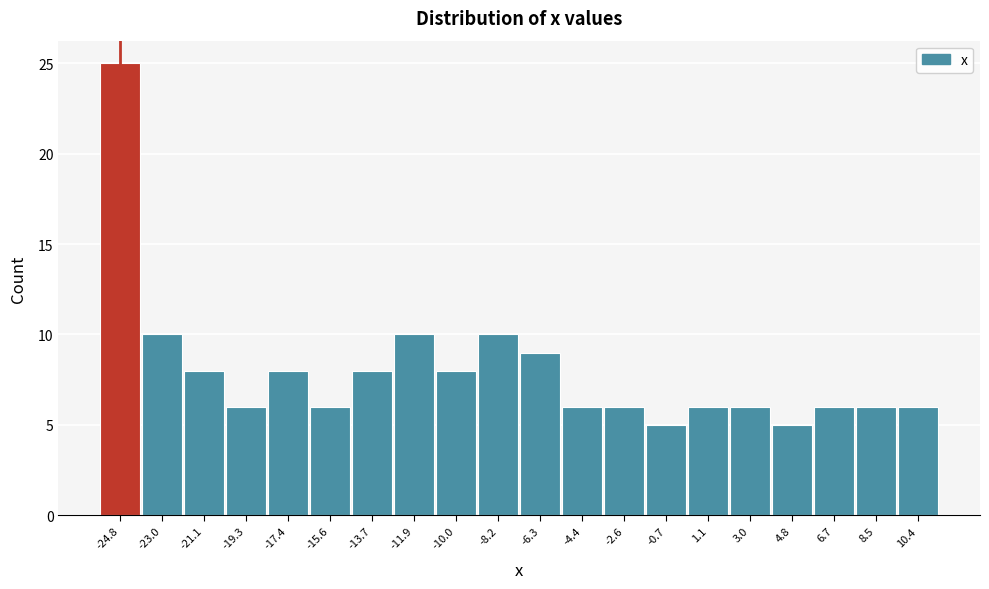

Reading right to left, what are all the values shown in this chart?

10.4=6	8.5=6	6.7=6	4.8=5	3.0=6	1.1=6	-0.7=5	-2.6=6	-4.4=6	-6.3=9	-8.2=10	-10.0=8	-11.9=10	-13.7=8	-15.6=6	-17.4=8	-19.3=6	-21.1=8	-23.0=10	-24.8=25